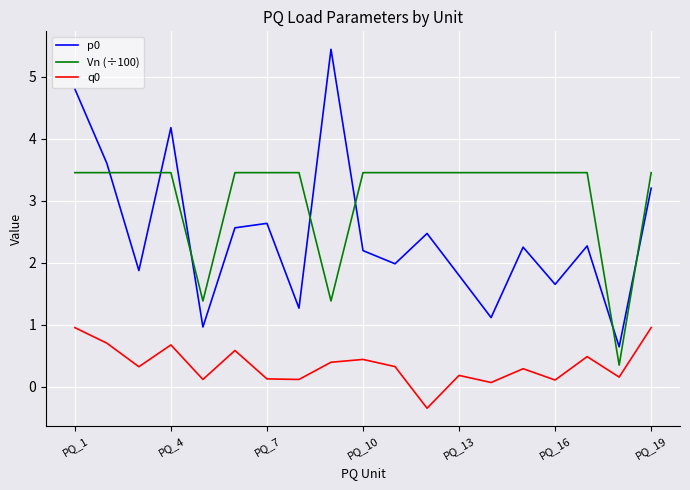

What is the maximum value shown in the chart?

5.4